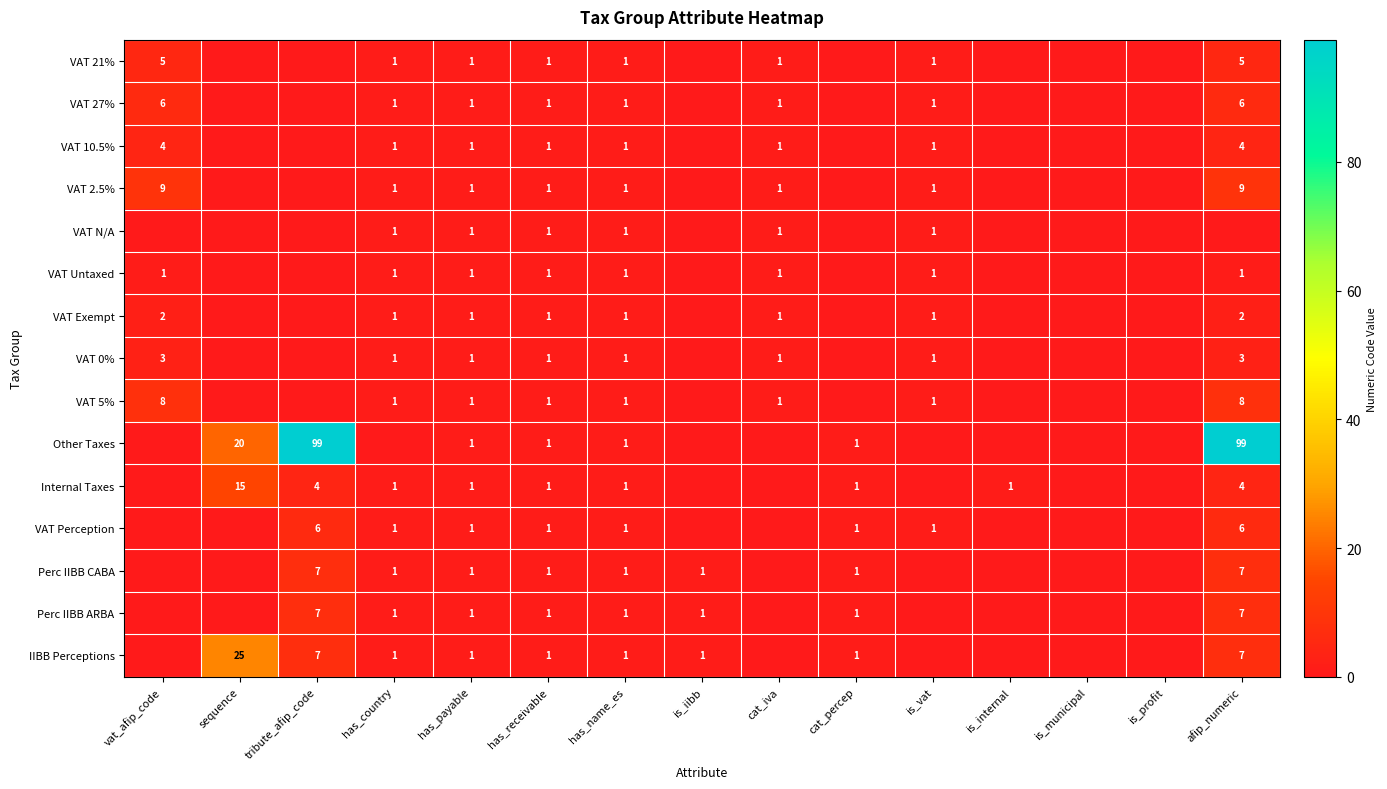

Between vat_afip_code and is_internal, which is larger?

vat_afip_code